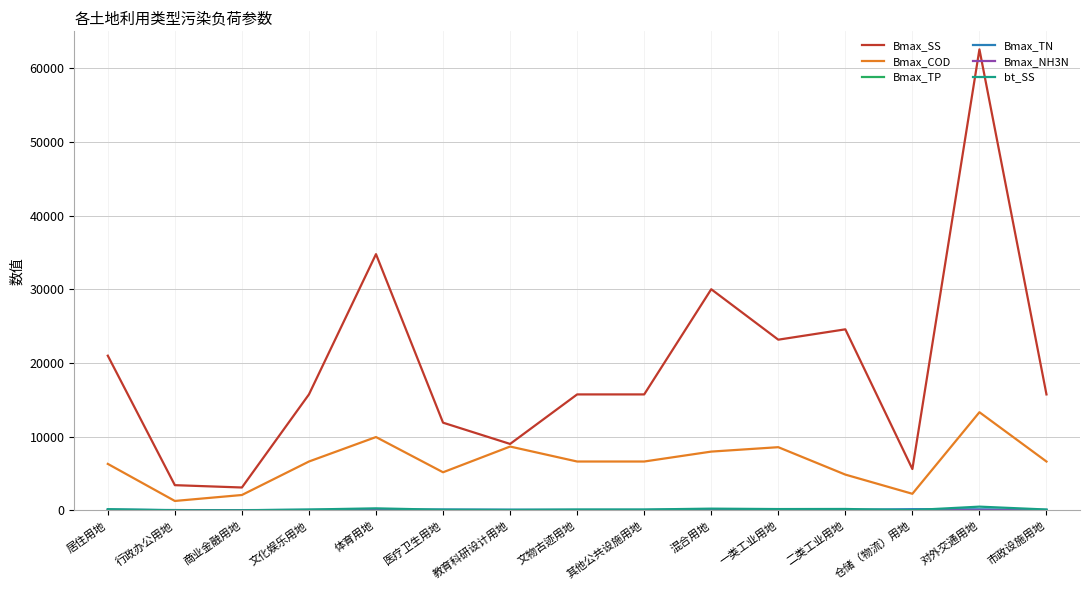

What position from the left is 居住用地?

1